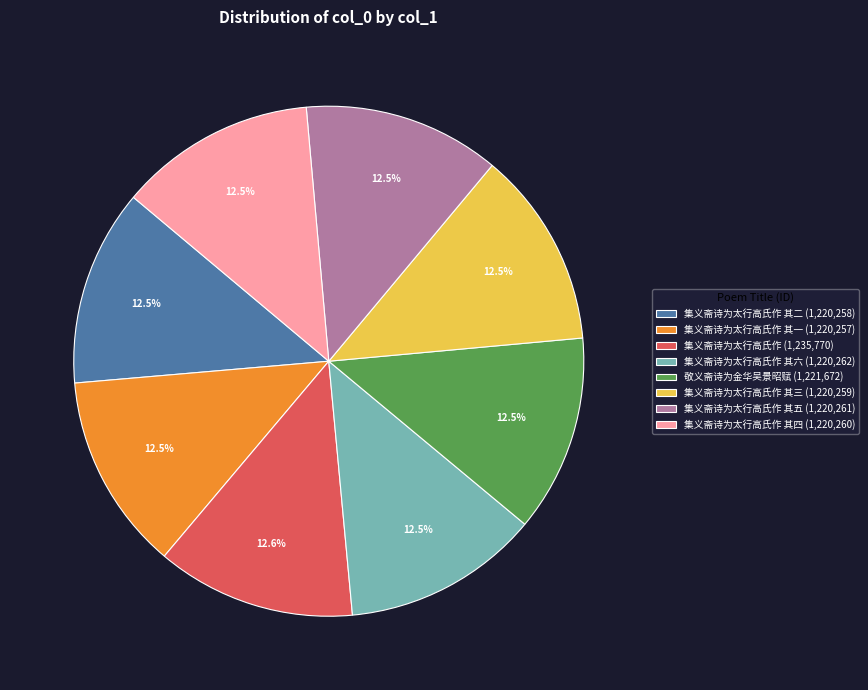

Is there a majority slice in this chart?

No